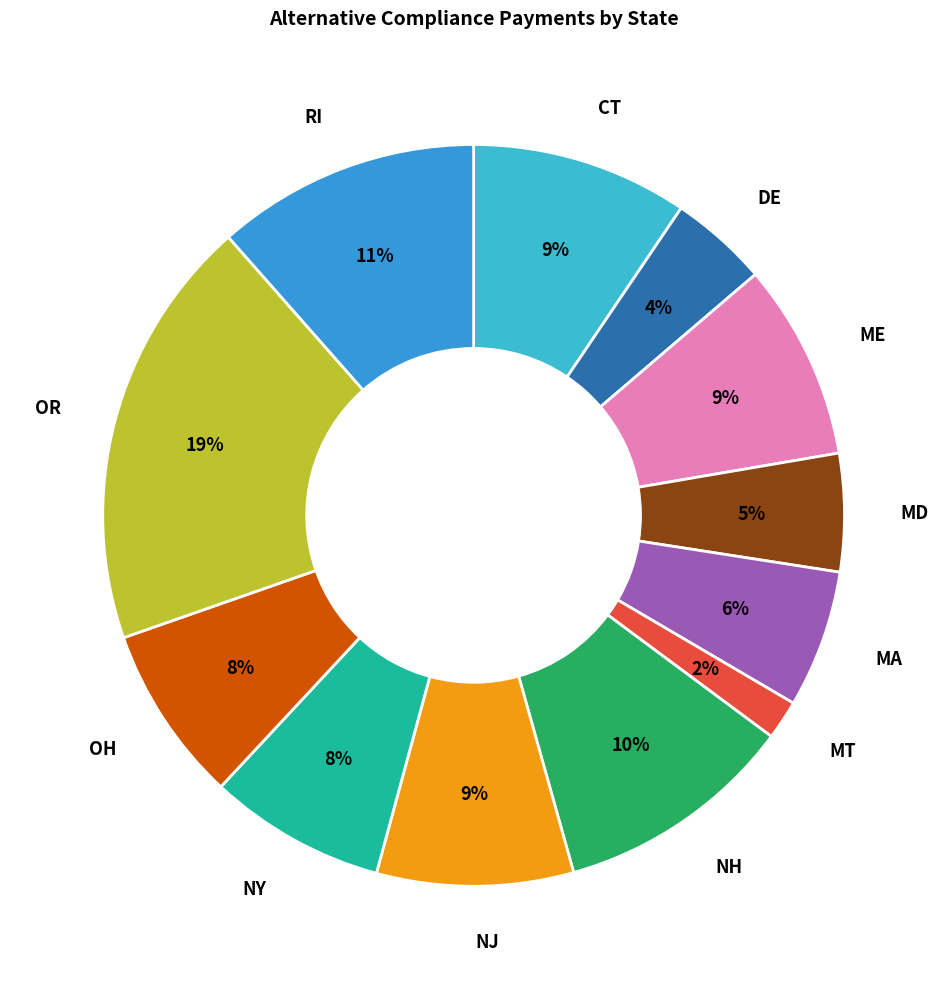

To the nearest percent, what is the combined percentage of RI and MA?

17%